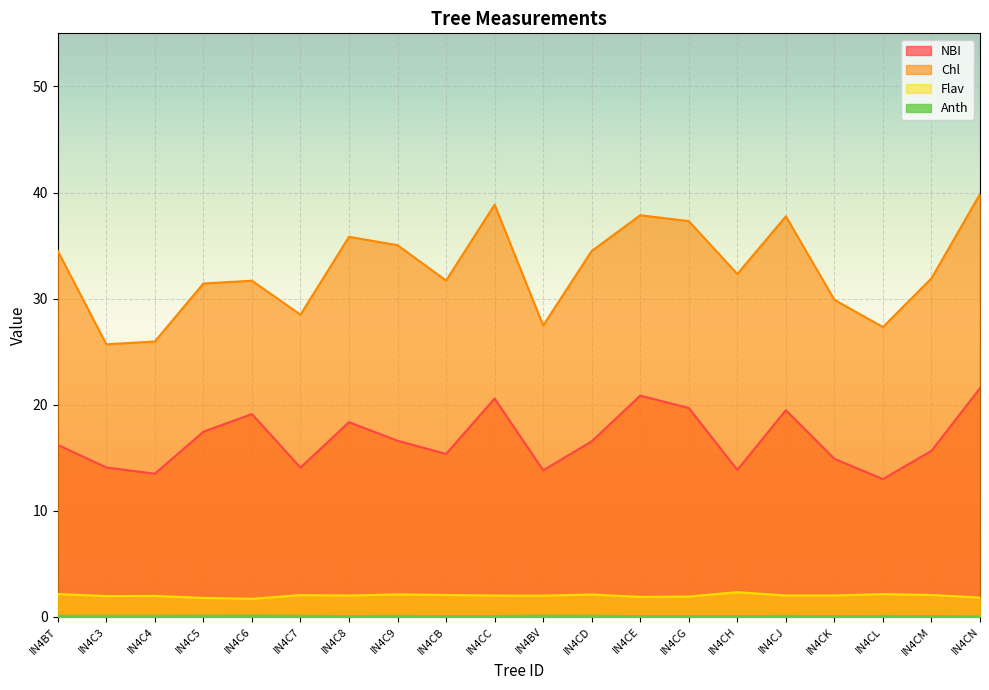

Reading right to left, extract all data points from this chart.

NBI: IN4CN=21.6	IN4CM=15.7	IN4CL=13.0	IN4CK=14.9	IN4CJ=19.5	IN4CH=13.9	IN4CG=19.7	IN4CE=20.9	IN4CD=16.5	IN4BV=13.8	IN4CC=20.6	IN4CB=15.4	IN4C9=16.6	IN4C8=18.4	IN4C7=14.1	IN4C6=19.1	IN4C5=17.5	IN4C4=13.5	IN4C3=14.1	IN4BT=16.2
Chl: IN4CN=39.9	IN4CM=31.9	IN4CL=27.3	IN4CK=29.9	IN4CJ=37.8	IN4CH=32.3	IN4CG=37.3	IN4CE=37.9	IN4CD=34.5	IN4BV=27.5	IN4CC=38.9	IN4CB=31.7	IN4C9=35.0	IN4C8=35.8	IN4C7=28.5	IN4C6=31.7	IN4C5=31.4	IN4C4=26.0	IN4C3=25.7	IN4BT=34.5
Flav: IN4CN=1.8	IN4CM=2.1	IN4CL=2.2	IN4CK=2.0	IN4CJ=2.0	IN4CH=2.3	IN4CG=1.9	IN4CE=1.9	IN4CD=2.1	IN4BV=2.0	IN4CC=2.0	IN4CB=2.1	IN4C9=2.1	IN4C8=2.0	IN4C7=2.1	IN4C6=1.7	IN4C5=1.8	IN4C4=2.0	IN4C3=2.0	IN4BT=2.2
Anth: IN4CN=0.1	IN4CM=0.1	IN4CL=0.1	IN4CK=0.1	IN4CJ=0.1	IN4CH=0.1	IN4CG=0.1	IN4CE=0.1	IN4CD=0.1	IN4BV=0.1	IN4CC=0.1	IN4CB=0.1	IN4C9=0.1	IN4C8=0.1	IN4C7=0.1	IN4C6=0.1	IN4C5=0.1	IN4C4=0.1	IN4C3=0.1	IN4BT=0.1